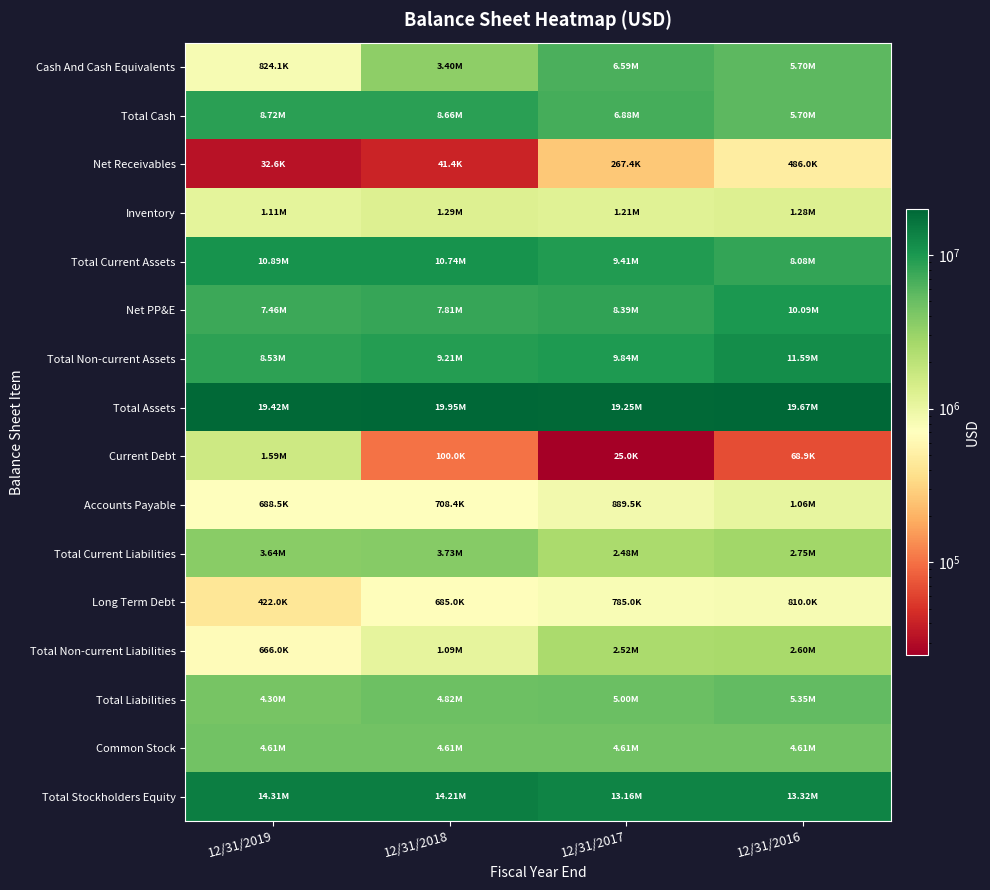

What is the greatest value displayed?

19949208